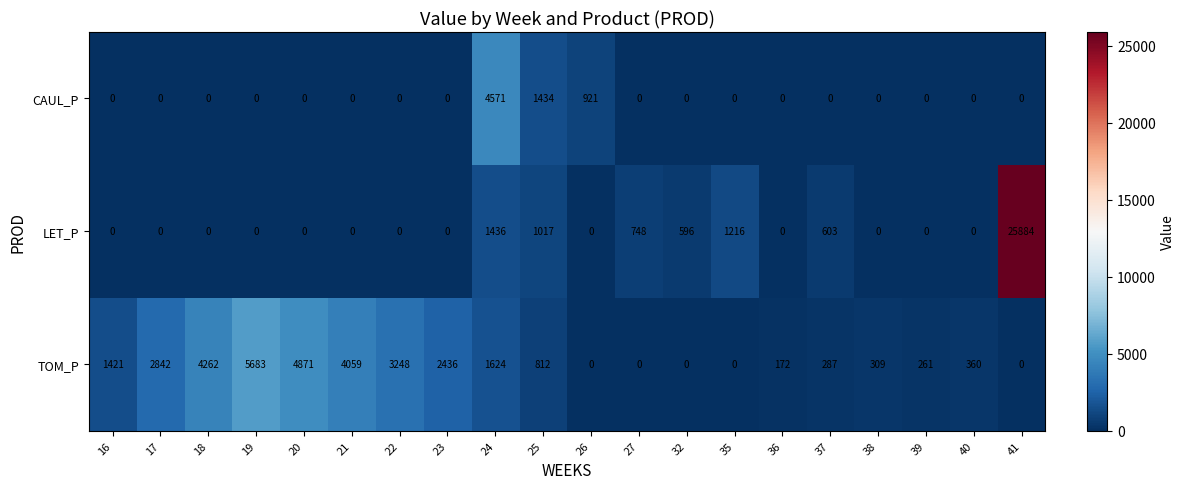

What is the sum of all TOM_P values?

32647